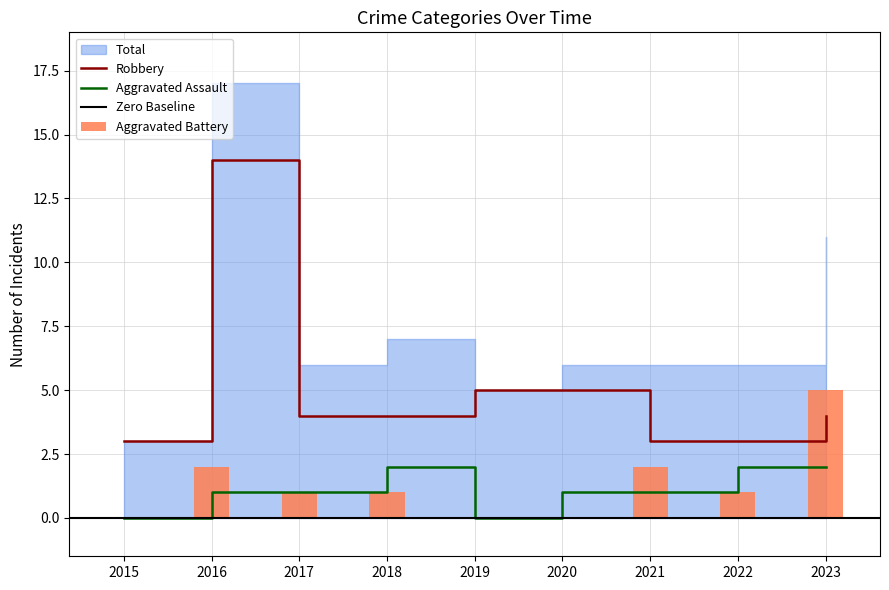

Is it true that Robbery equals 2 at 2022?

False